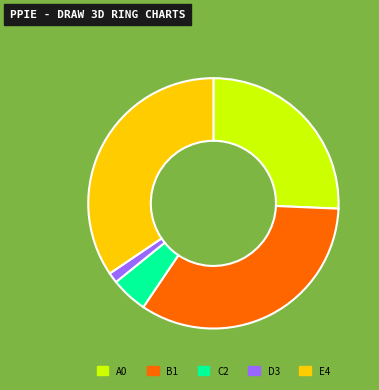

How many slices are in this pie chart?

5